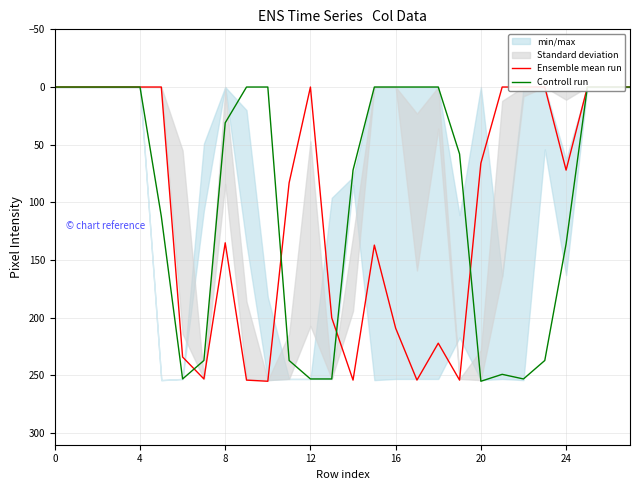

How many interior local peaks does the Controll run series have?

3